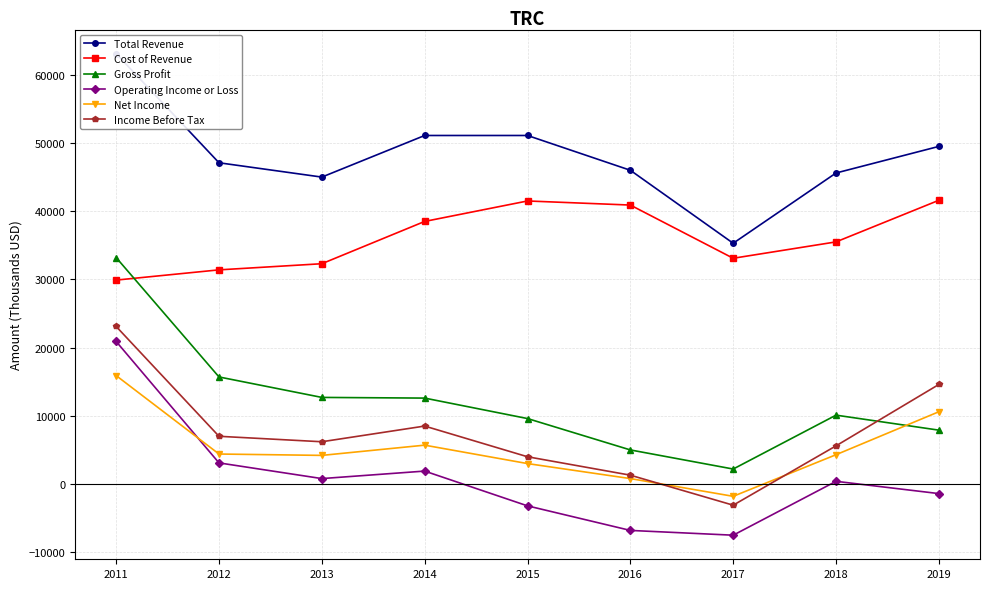

Is it true that Gross Profit equals 33200 at 2011?

True